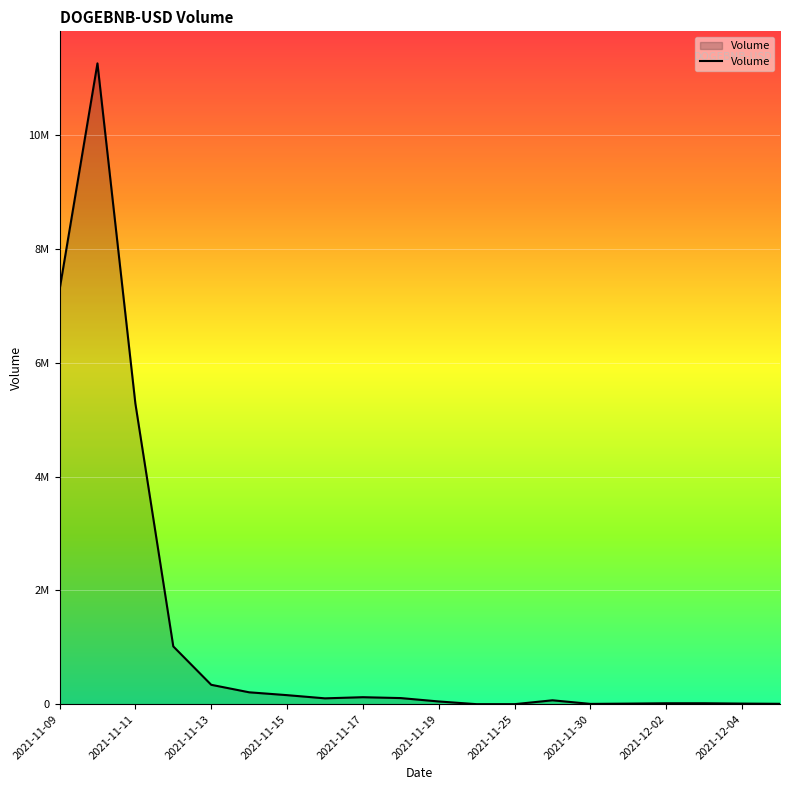

Is this an area chart (filled region under the line)?

Yes